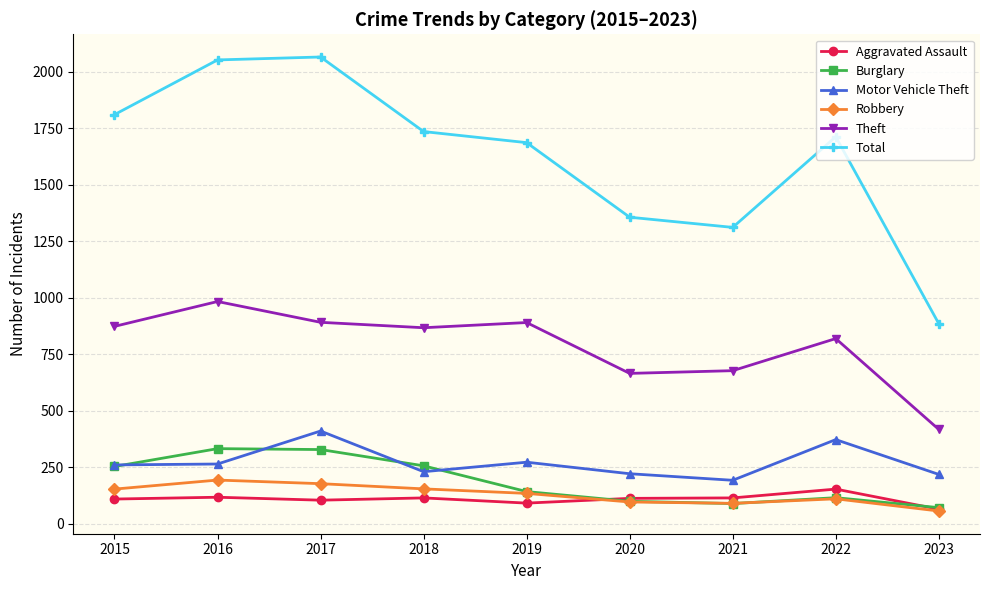

What is the total value across all series at 2015?

3464